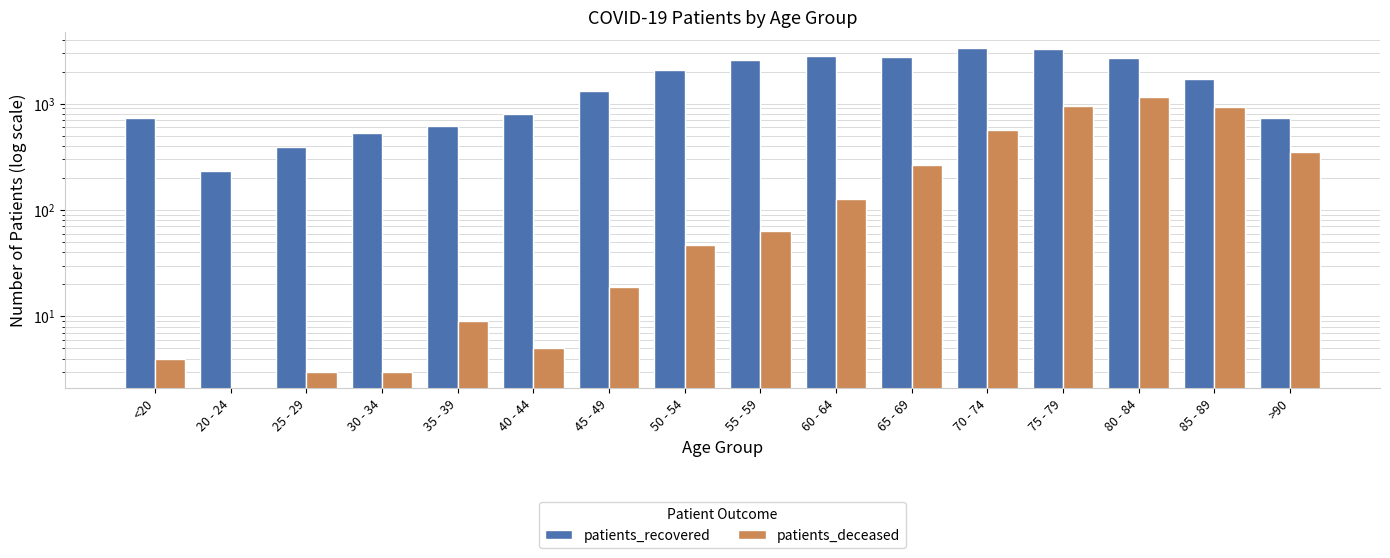

Which label corresponds to the smallest value in the chart?

20 - 24